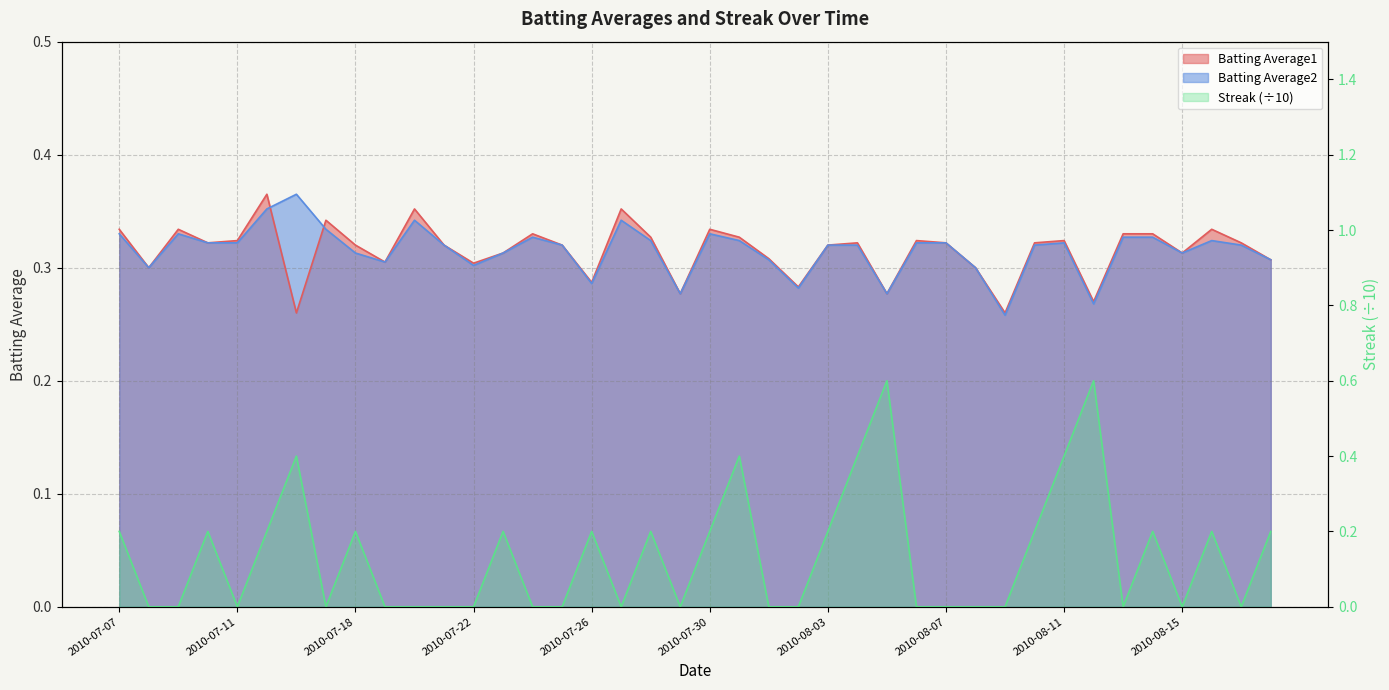

Which series has the largest range (max minus min)?

Streak